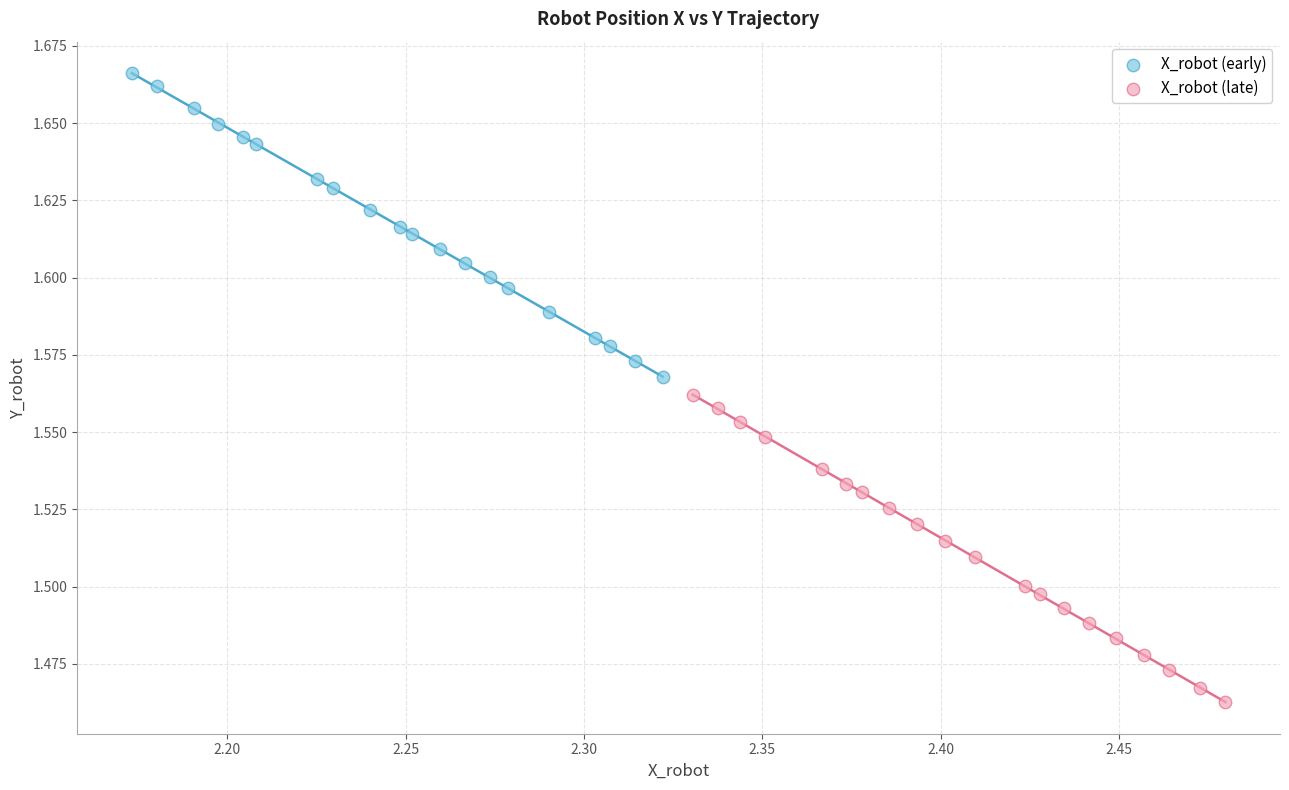

Which series contains the highest Y value?

X_robot (early)